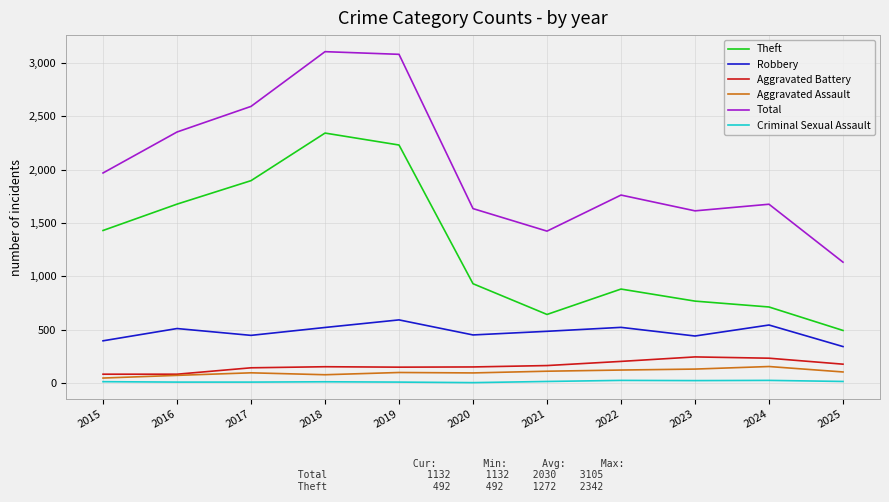

Between 2015 and 2017, which series saw the biggest shift?

Total